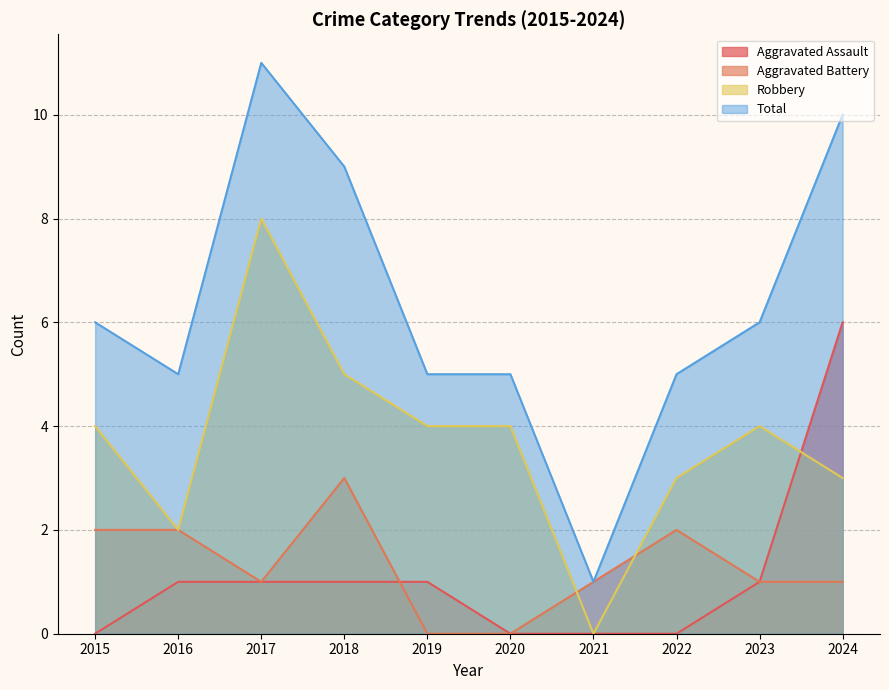

At 2018, list the series in order from smallest to largest.

Aggravated Assault, Aggravated Battery, Robbery, Total